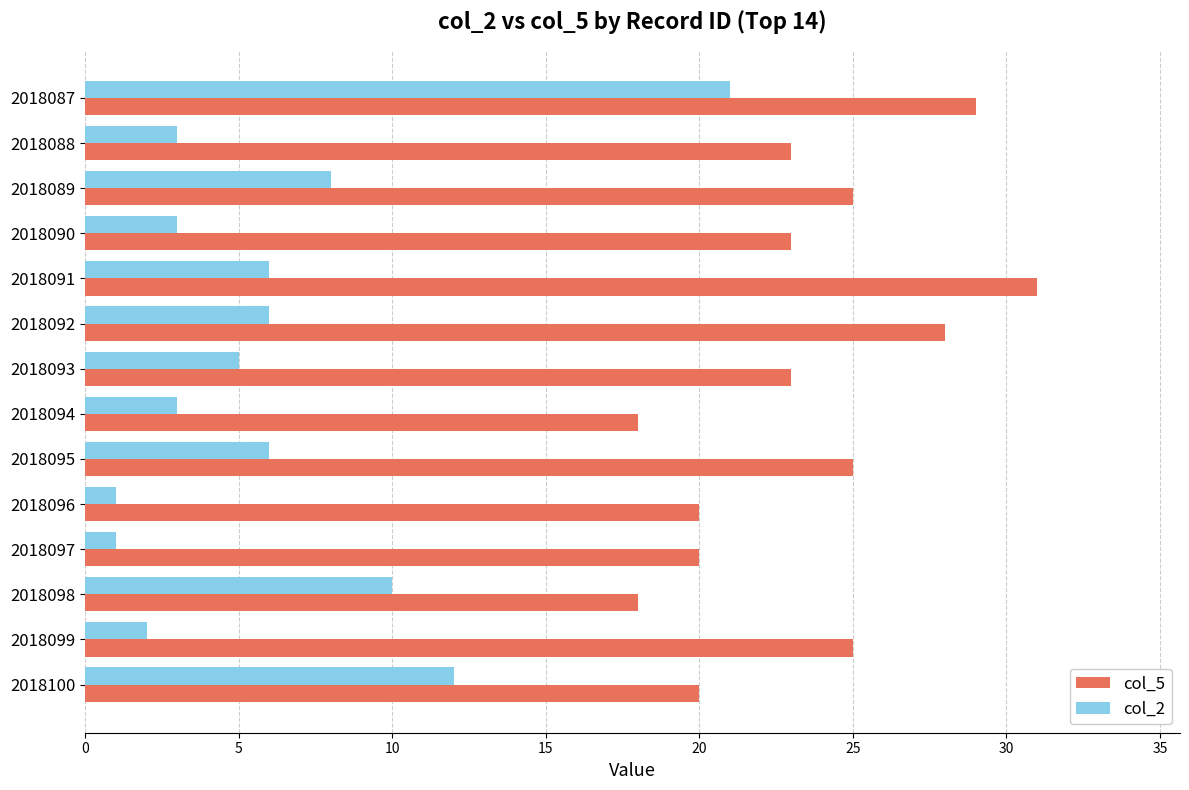

Which series has the largest total across all categories?

col_5